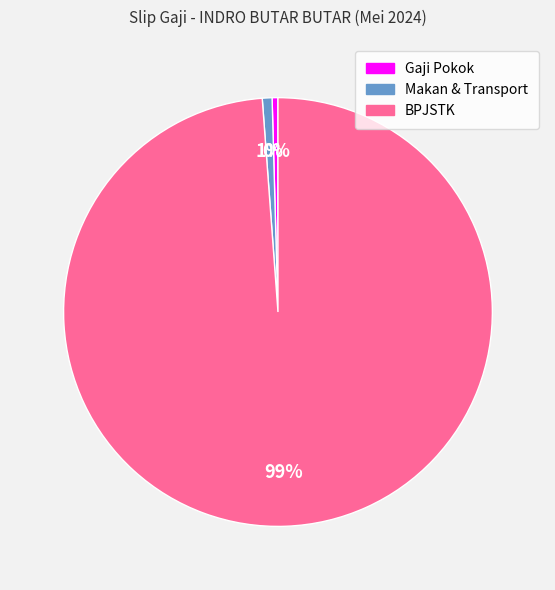

Does any single category account for the majority?

Yes